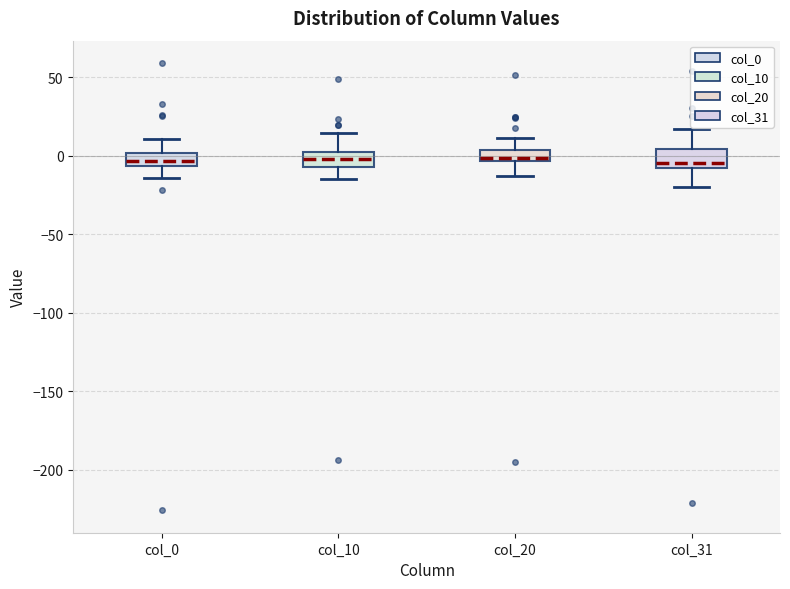

Where is the lower edge of the box for col_10 on the y-axis? The values are not printed on the chart, so give them approximately, as read against the axis.

-5